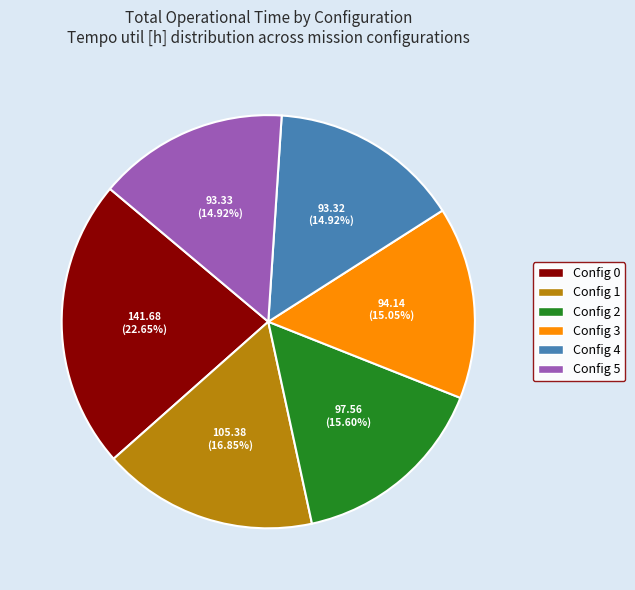

Does Config 5 represent more than half of the total?

No